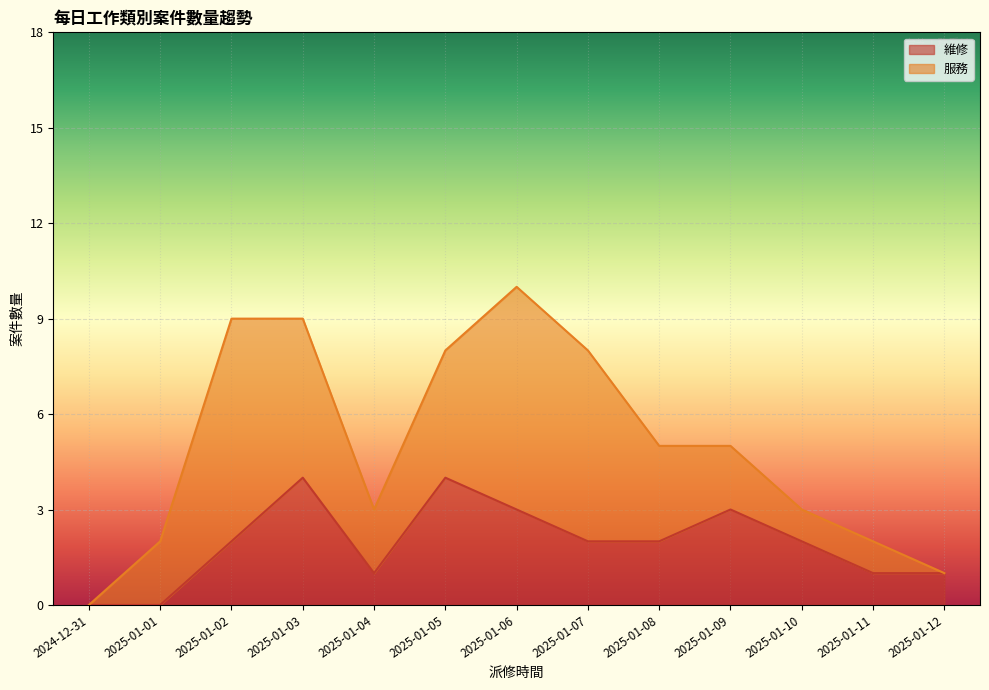

What is the ratio of the value at 2025-01-04 to the value at 2025-01-10?

0.5